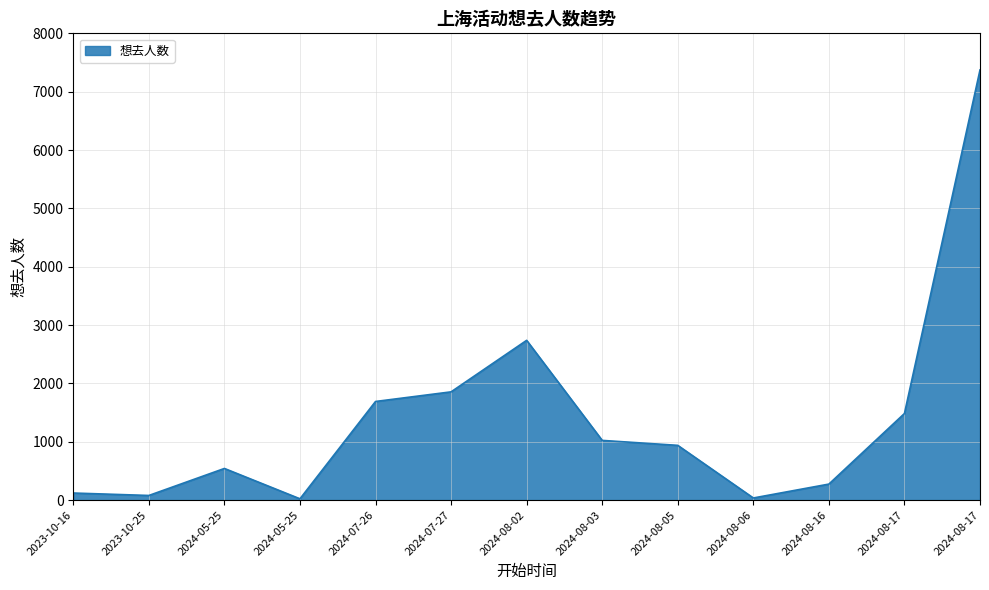

How many points are higher than both their immediate neighbors (excluding endpoints)?

2